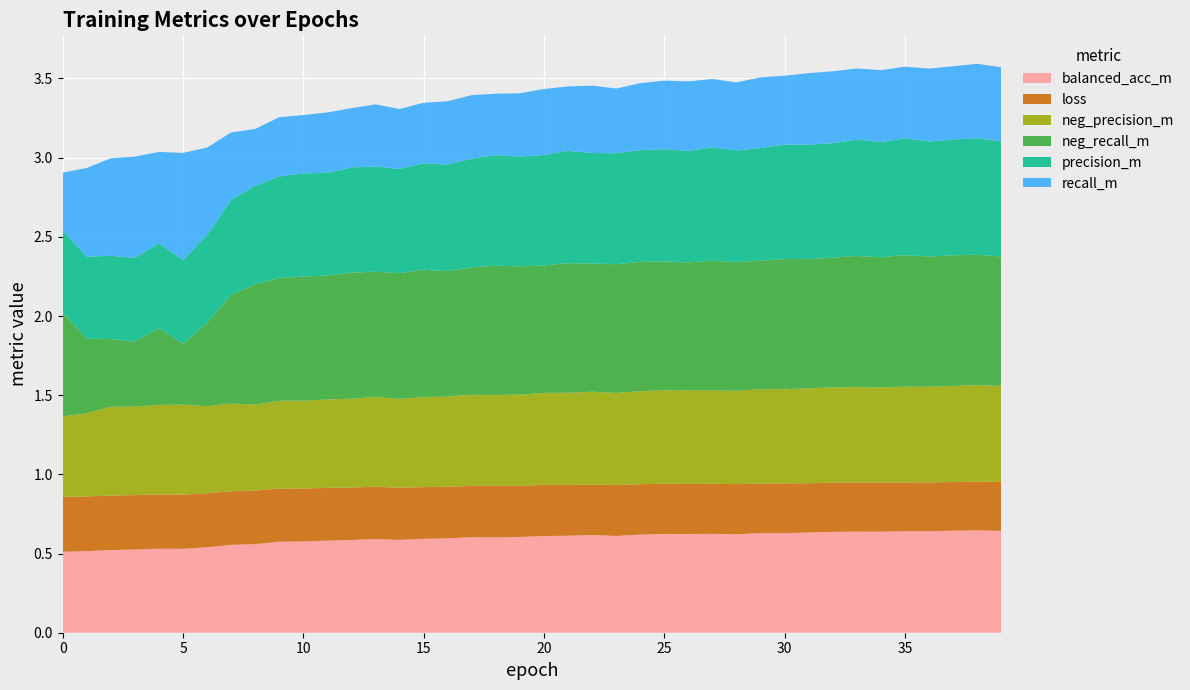

Reading right to left, list all the values displayed in this chart.

balanced_acc_m: 39=0.6	38=0.6	37=0.6	36=0.6	35=0.6	34=0.6	33=0.6	32=0.6	31=0.6	30=0.6	29=0.6	28=0.6	27=0.6	26=0.6	25=0.6	24=0.6	23=0.6	22=0.6	21=0.6	20=0.6	19=0.6	18=0.6	17=0.6	16=0.6	15=0.6	14=0.6	13=0.6	12=0.6	11=0.6	10=0.6	9=0.6	8=0.6	7=0.6	6=0.5	5=0.5	4=0.5	3=0.5	2=0.5	1=0.5	0=0.5
loss: 39=0.3	38=0.3	37=0.3	36=0.3	35=0.3	34=0.3	33=0.3	32=0.3	31=0.3	30=0.3	29=0.3	28=0.3	27=0.3	26=0.3	25=0.3	24=0.3	23=0.3	22=0.3	21=0.3	20=0.3	19=0.3	18=0.3	17=0.3	16=0.3	15=0.3	14=0.3	13=0.3	12=0.3	11=0.3	10=0.3	9=0.3	8=0.3	7=0.3	6=0.3	5=0.3	4=0.3	3=0.3	2=0.3	1=0.3	0=0.3
neg_precision_m: 39=0.6	38=0.6	37=0.6	36=0.6	35=0.6	34=0.6	33=0.6	32=0.6	31=0.6	30=0.6	29=0.6	28=0.6	27=0.6	26=0.6	25=0.6	24=0.6	23=0.6	22=0.6	21=0.6	20=0.6	19=0.6	18=0.6	17=0.6	16=0.6	15=0.6	14=0.6	13=0.6	12=0.6	11=0.6	10=0.6	9=0.6	8=0.5	7=0.6	6=0.5	5=0.6	4=0.6	3=0.6	2=0.6	1=0.5	0=0.5
neg_recall_m: 39=0.8	38=0.8	37=0.8	36=0.8	35=0.8	34=0.8	33=0.8	32=0.8	31=0.8	30=0.8	29=0.8	28=0.8	27=0.8	26=0.8	25=0.8	24=0.8	23=0.8	22=0.8	21=0.8	20=0.8	19=0.8	18=0.8	17=0.8	16=0.8	15=0.8	14=0.8	13=0.8	12=0.8	11=0.8	10=0.8	9=0.8	8=0.8	7=0.7	6=0.5	5=0.4	4=0.5	3=0.4	2=0.4	1=0.5	0=0.7
precision_m: 39=0.7	38=0.7	37=0.7	36=0.7	35=0.7	34=0.7	33=0.7	32=0.7	31=0.7	30=0.7	29=0.7	28=0.7	27=0.7	26=0.7	25=0.7	24=0.7	23=0.7	22=0.7	21=0.7	20=0.7	19=0.7	18=0.7	17=0.7	16=0.7	15=0.7	14=0.7	13=0.7	12=0.7	11=0.6	10=0.7	9=0.6	8=0.6	7=0.6	6=0.6	5=0.5	4=0.5	3=0.5	2=0.5	1=0.5	0=0.5
recall_m: 39=0.5	38=0.5	37=0.5	36=0.5	35=0.5	34=0.5	33=0.4	32=0.5	31=0.5	30=0.4	29=0.4	28=0.4	27=0.4	26=0.4	25=0.4	24=0.4	23=0.4	22=0.4	21=0.4	20=0.4	19=0.4	18=0.4	17=0.4	16=0.4	15=0.4	14=0.4	13=0.4	12=0.4	11=0.4	10=0.4	9=0.4	8=0.4	7=0.4	6=0.6	5=0.7	4=0.6	3=0.6	2=0.6	1=0.6	0=0.4